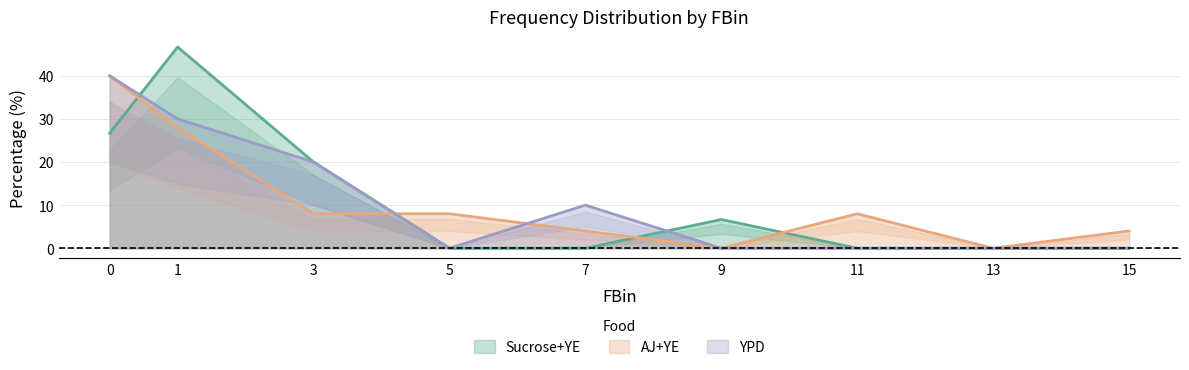

How many series are shown in this chart?

3